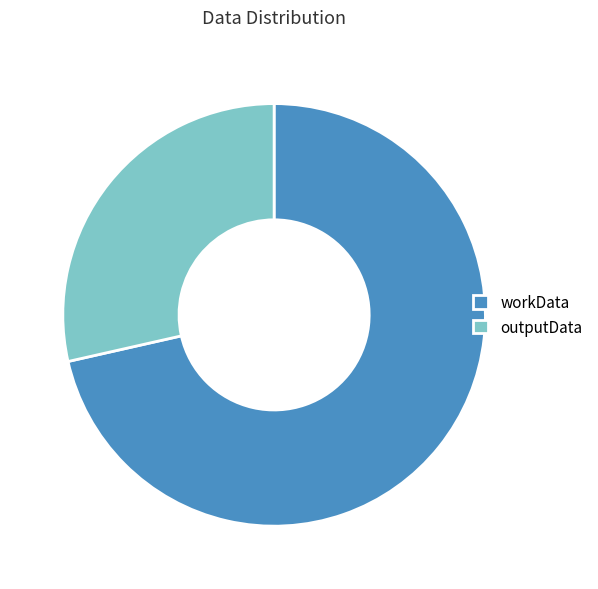

How many segments does this pie chart have?

2